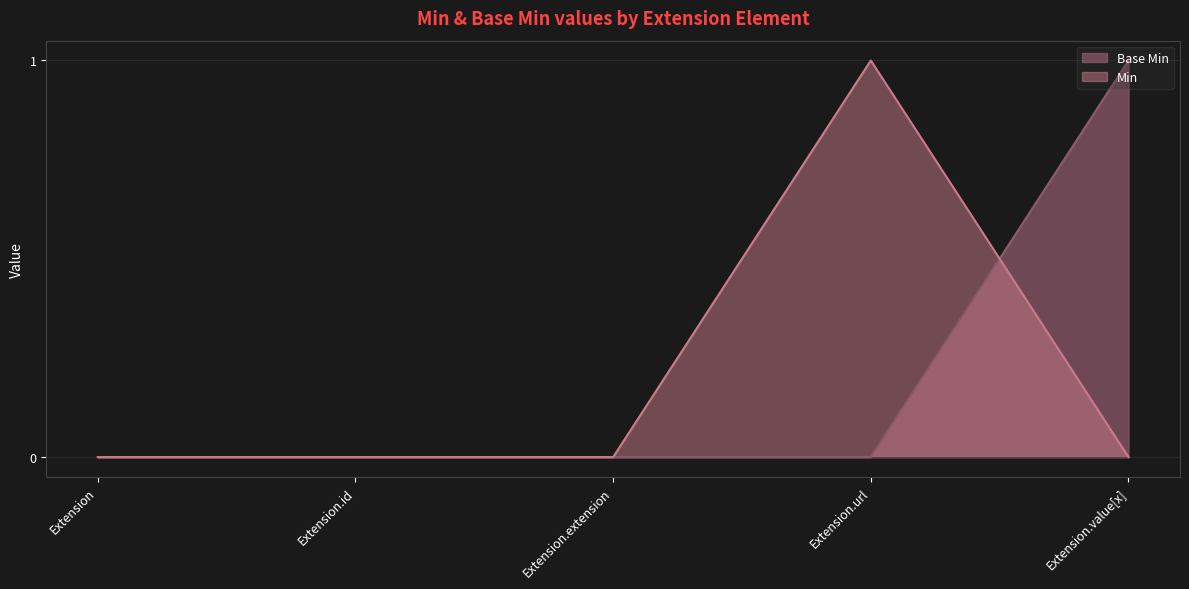

Which has a higher value, Extension or Extension.url?

Extension